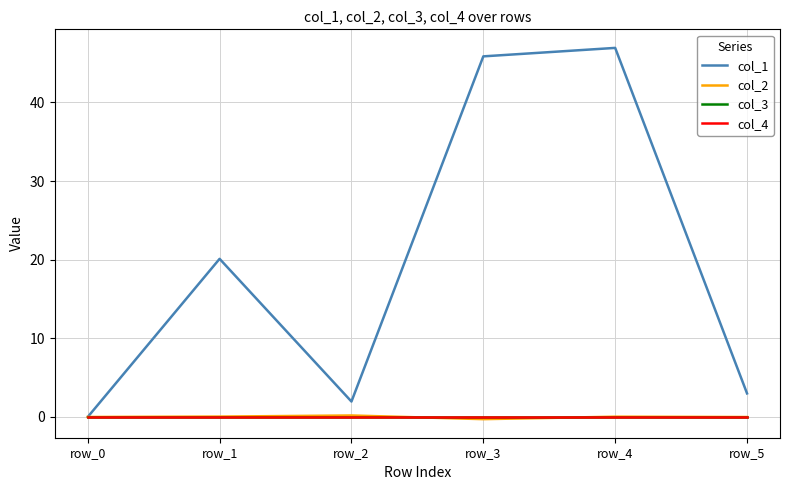

Does the chart have visible grid lines?

Yes